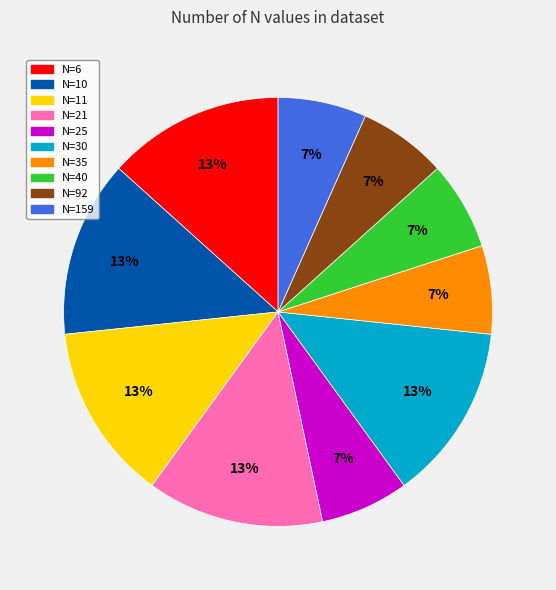

Approximately how many times larger is the value at N=30 compared to N=10?

1.0